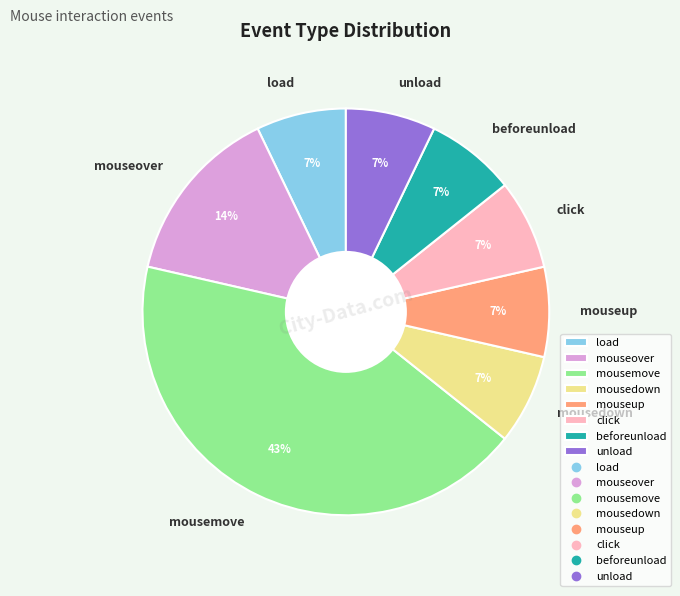

True or false: mousemove accounts for 26% of the total.

False